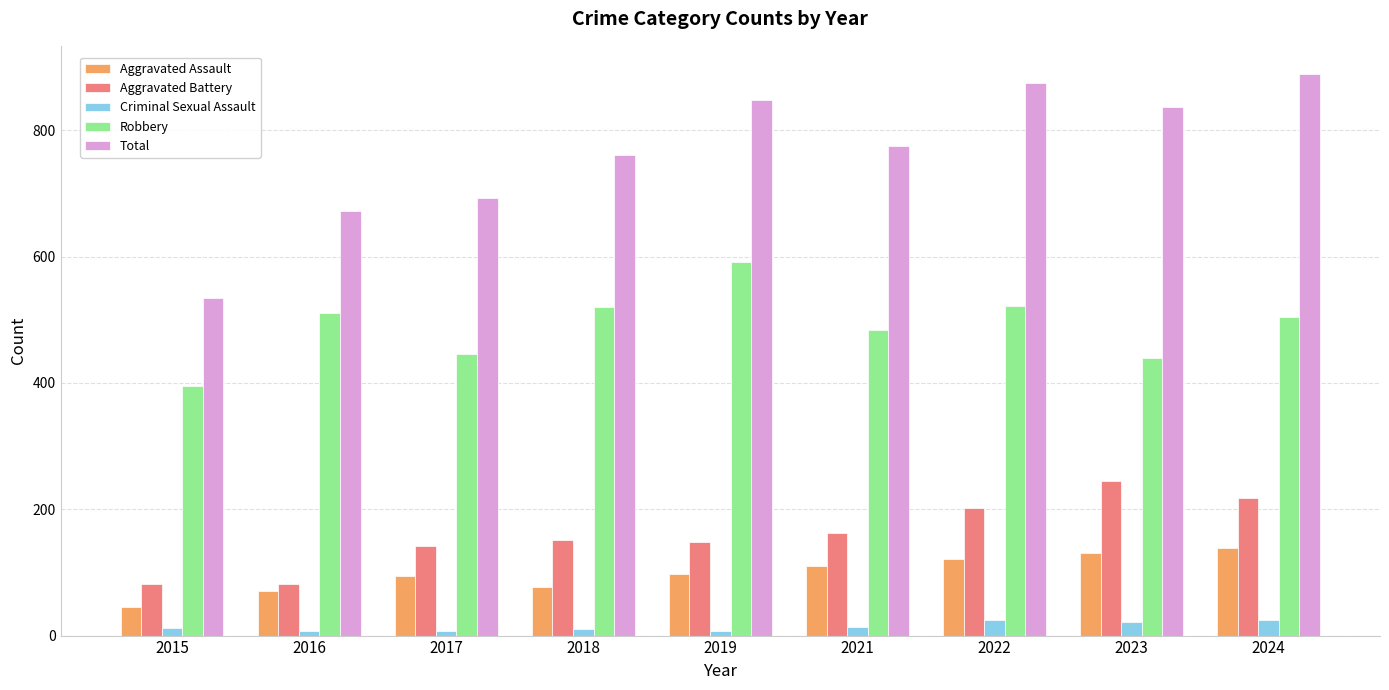

Is the value of Criminal Sexual Assault at 2017 greater than the value of Robbery at 2015?

No